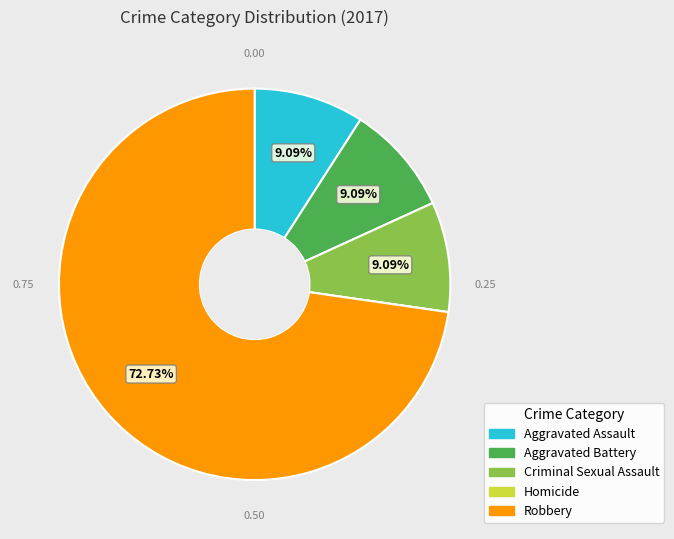

Which category accounts for the majority?

Robbery